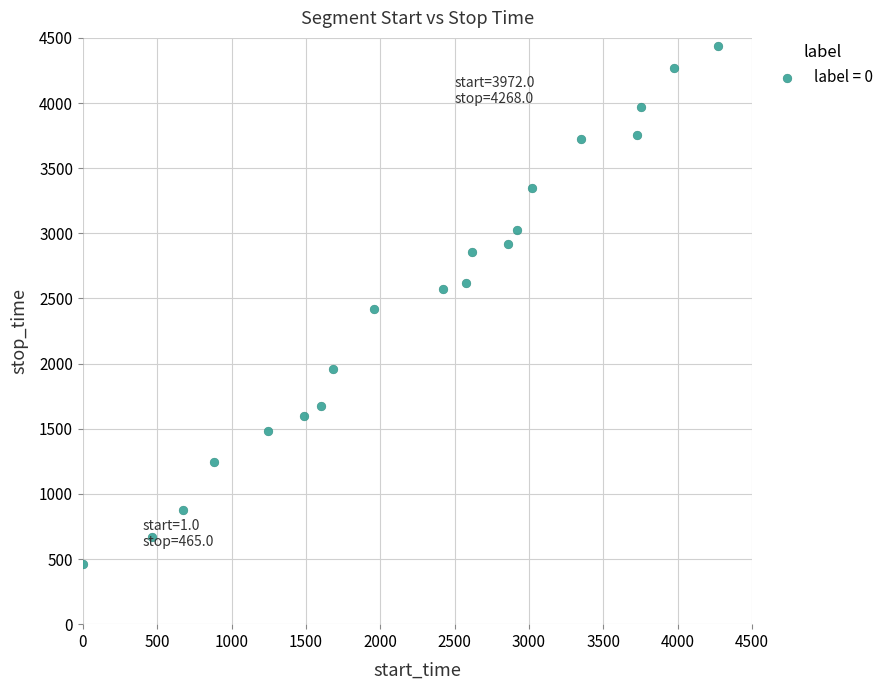

What is the range of Y values (max minus min)?

3972